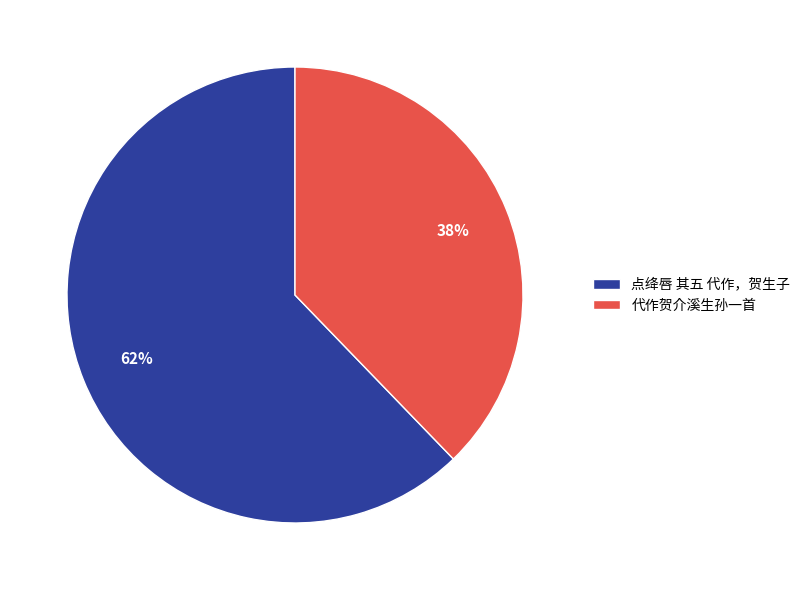

Is the sum of 点绛唇 其五 代作，贺生子 and 代作贺介溪生孙一首 greater than half?

Yes